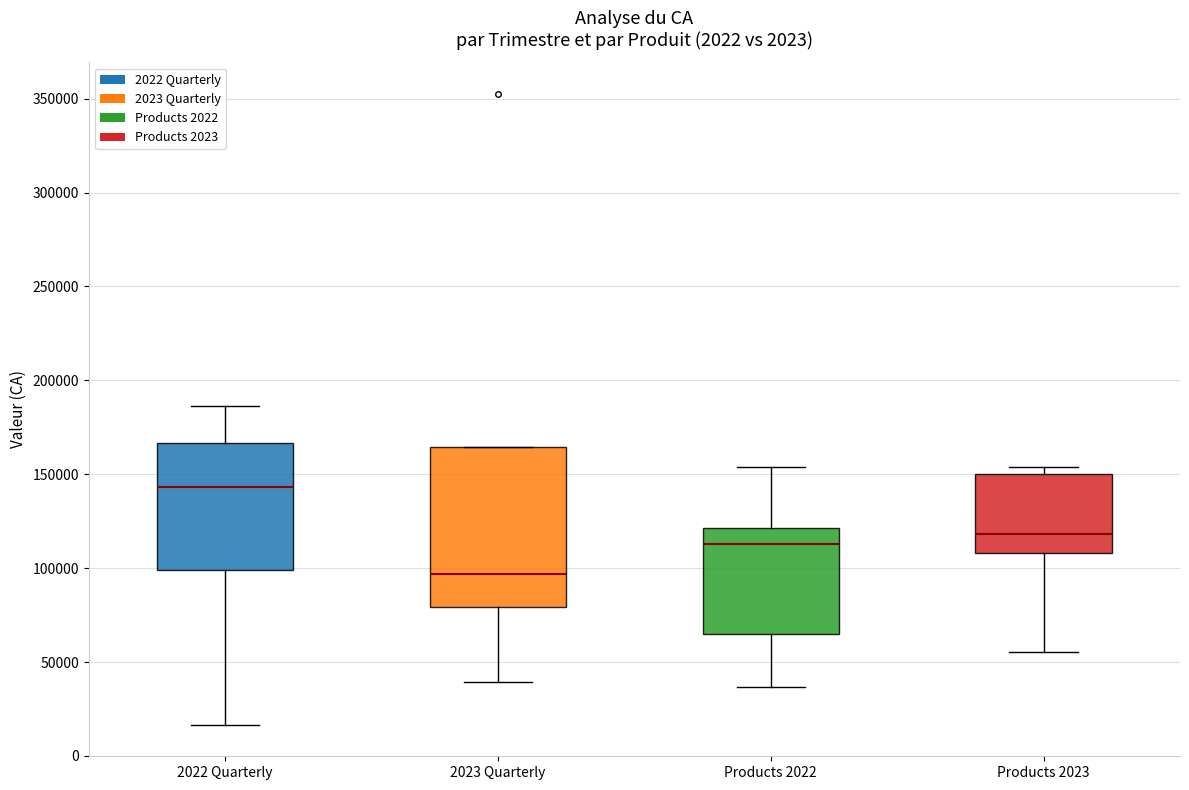

Which box is the tallest, from its lower edge to its upper edge?

2023 Quarterly